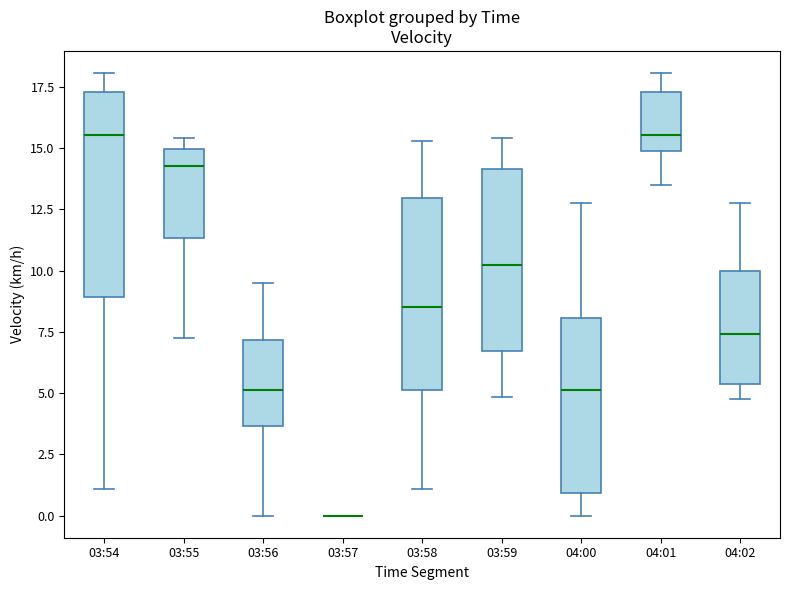

Reading left to right, transcribe this box plot: for each box, give where its median line is, the range the box spans, and where its two whiskers end, as read against the y-axis. The values are not printed on the chart, so give them approximately, as read against the axis.

03:54: median 15.5, box 9.0 to 17.5, whiskers 1.0 to 18.0
03:55: median 14.5, box 11.5 to 15.0, whiskers 7.5 to 15.5
03:56: median 5.0, box 3.5 to 7.0, whiskers 0.0 to 9.5
03:57: box collapsed to a line at 0.0, whiskers 0.0 to 0.0
03:58: median 8.5, box 5.0 to 13.0, whiskers 1.0 to 15.5
03:59: median 10.0, box 6.5 to 14.0, whiskers 5.0 to 15.5
04:00: median 5.0, box 1.0 to 8.0, whiskers 0.0 to 13.0
04:01: median 15.5, box 15.0 to 17.5, whiskers 13.5 to 18.0
04:02: median 7.5, box 5.5 to 10.0, whiskers 5.0 to 13.0